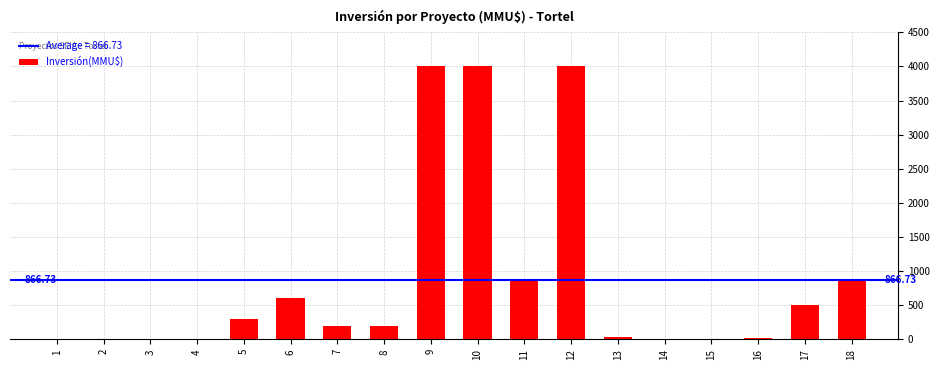

What is the sum of the values at 1 and 17?

500.0